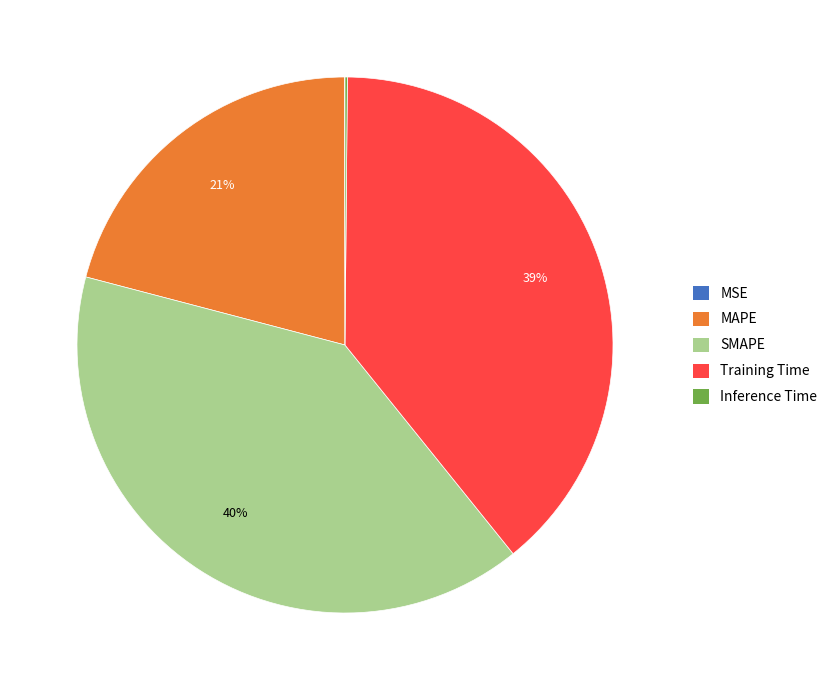

To the nearest percent, what is the difference between the largest and smallest slice percentages?

40%